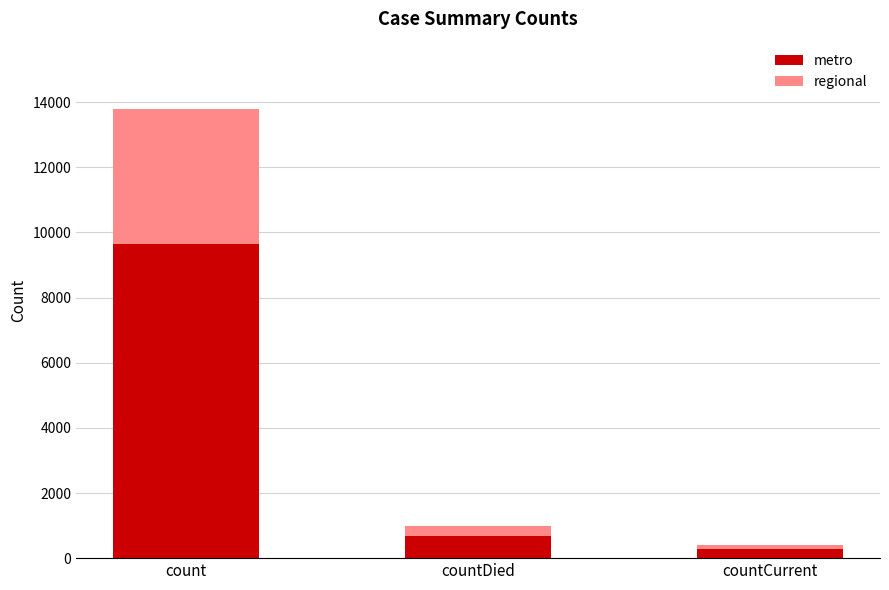

Reading right to left, list the values for the metro series.

countCurrent=289.8	countDied=687.4	count=9653.7